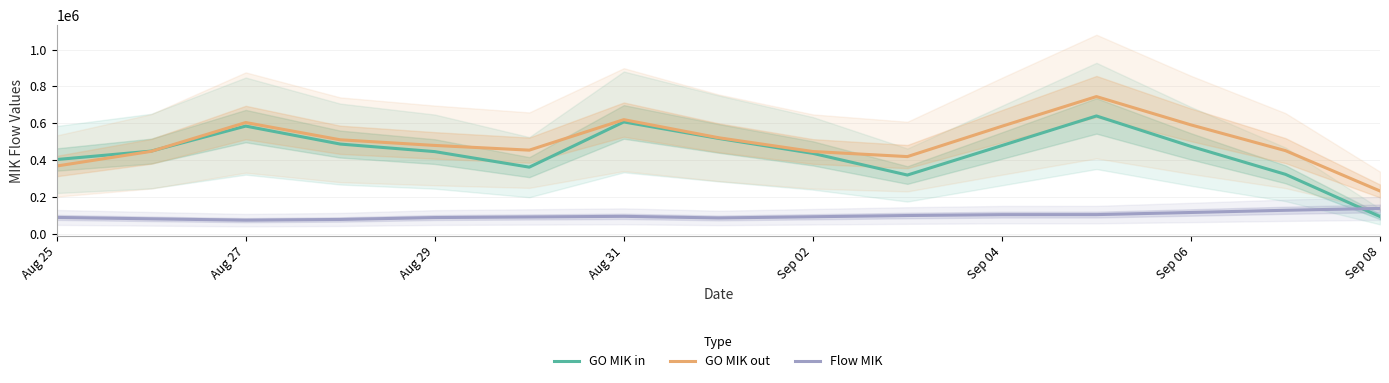

How many times do GO MIK in and Flow MIK cross each other?

1